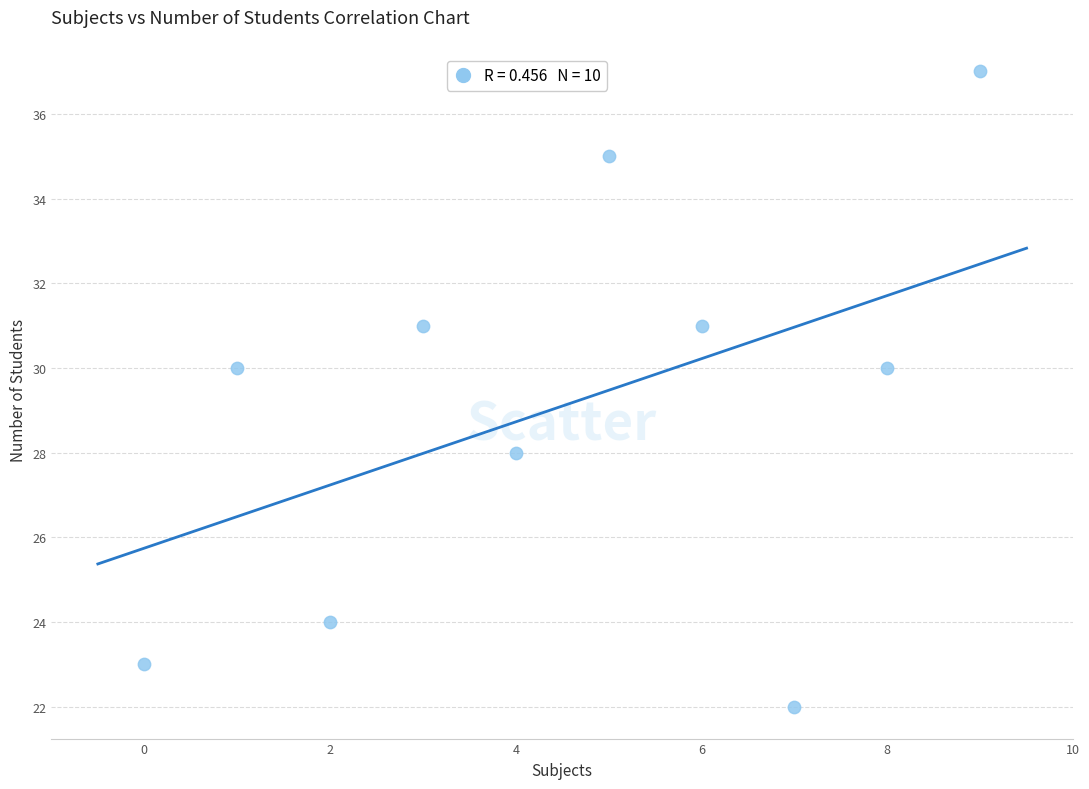

What is the average X value?

4